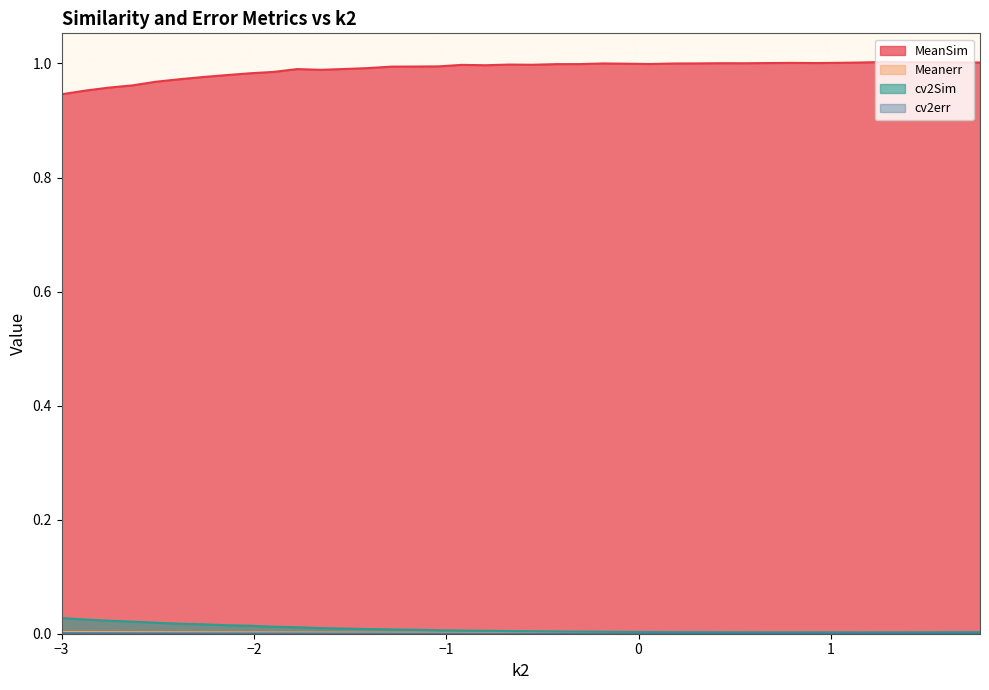

How many data points does each series have?

40